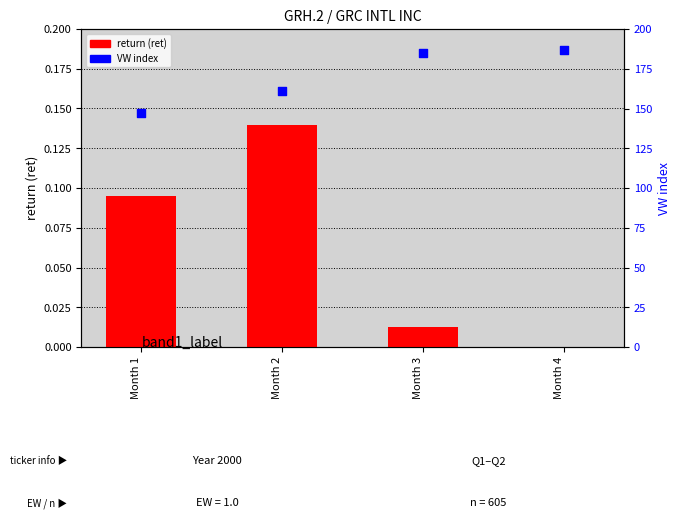

What is the total value across all series at Month 2?

160.9